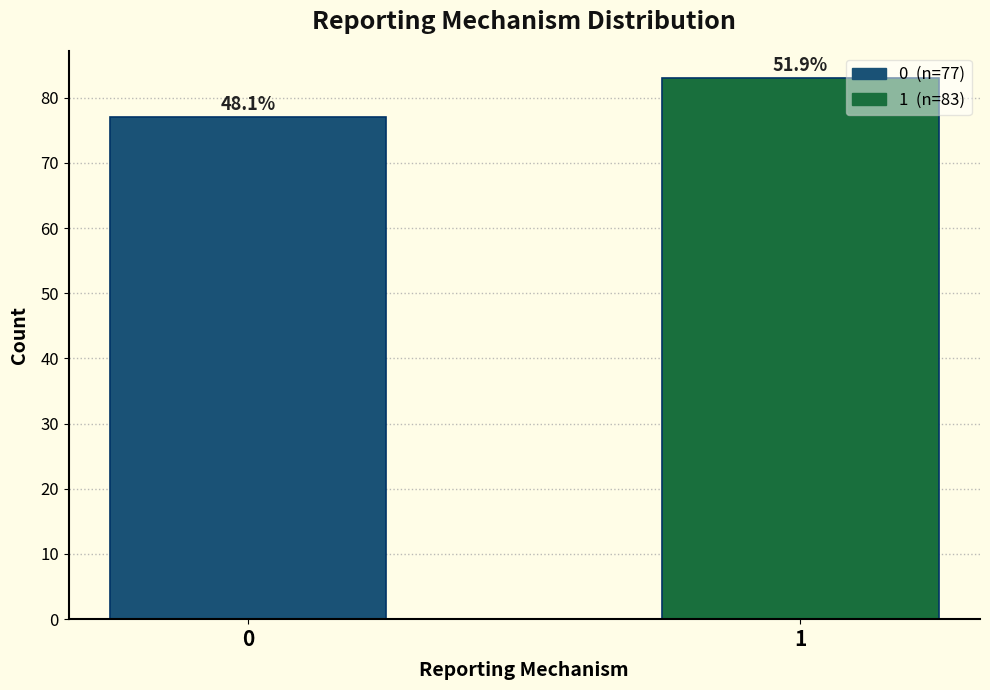

Does the chart contain any negative values?

No